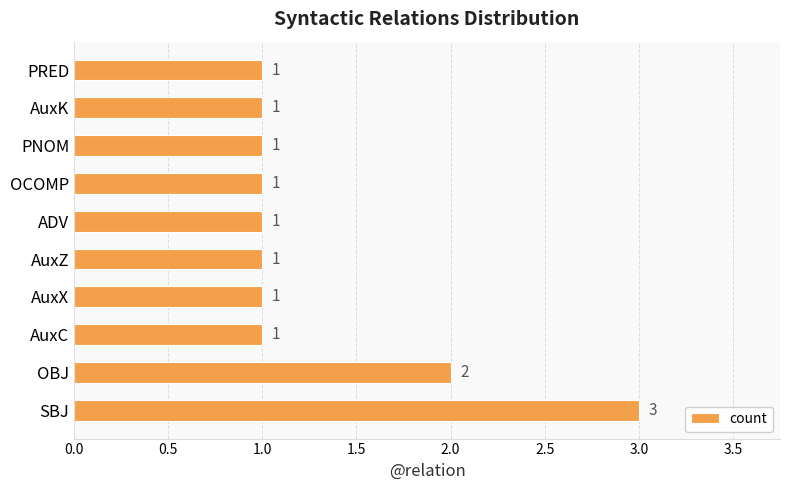

Reading top to bottom, extract all data points from this chart.

1	1	1	1	1	1	1	1	2	3